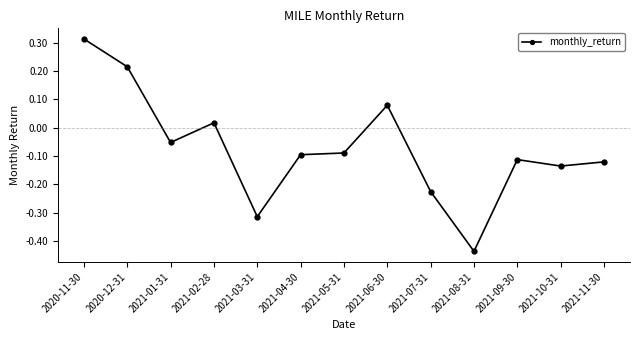

What is the sum of all values?

-1.0